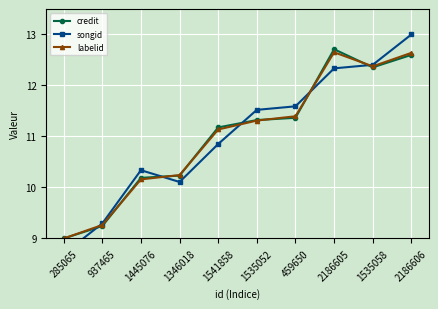

What is the value of the credit point at the 6th from the left?

11.3